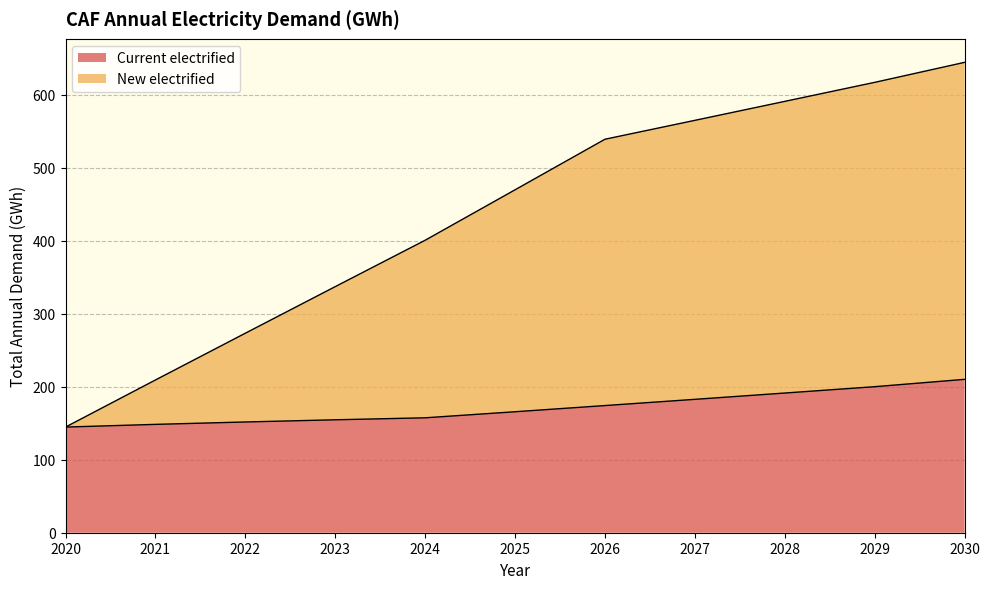

Does the chart display data point markers on the line(s)?

No